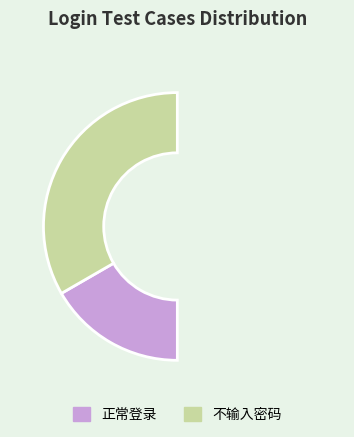

Rank the categories by value from lowest to highest.

正常登录, 不输入密码